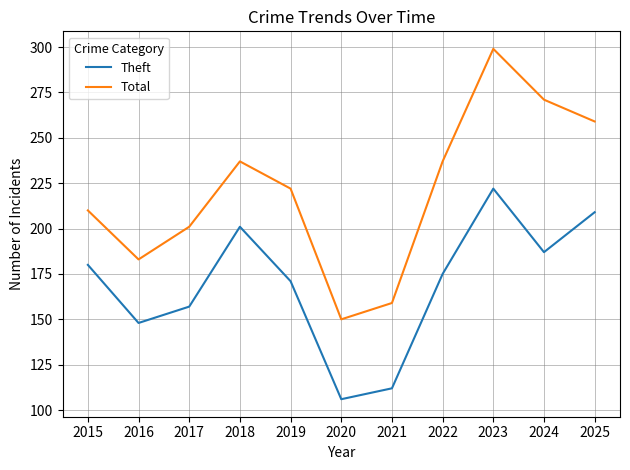

True or false: Total has more than 2 interior local peaks.

False